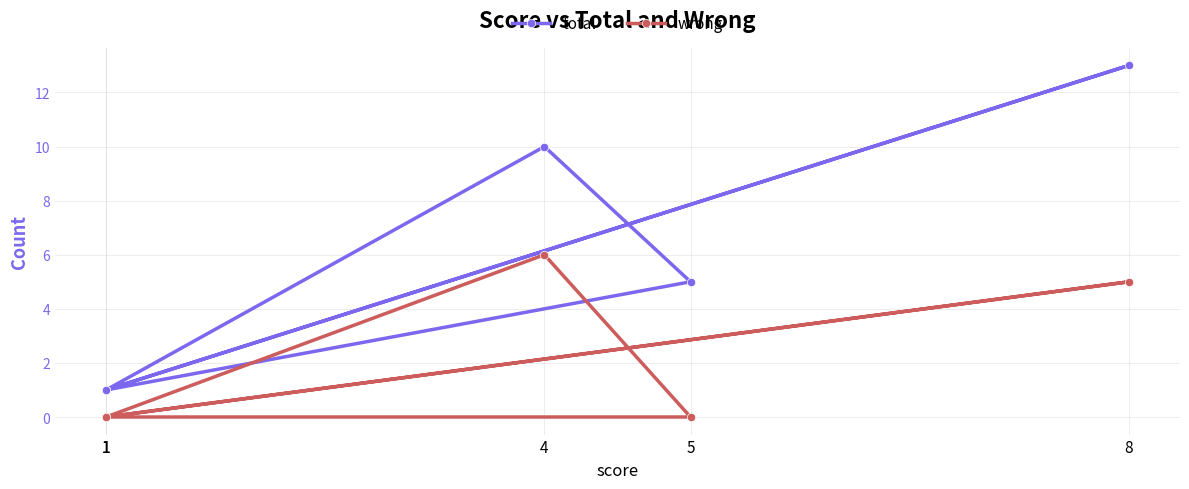

True or false: wrong has a value of 4 at 1.

False